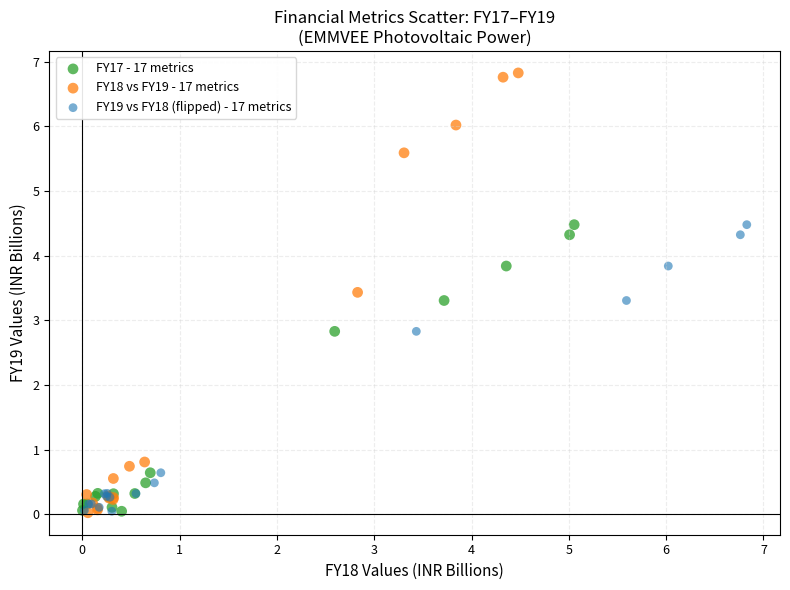

Which series has the widest spread of Y values?

FY18 vs FY19 - 17 metrics